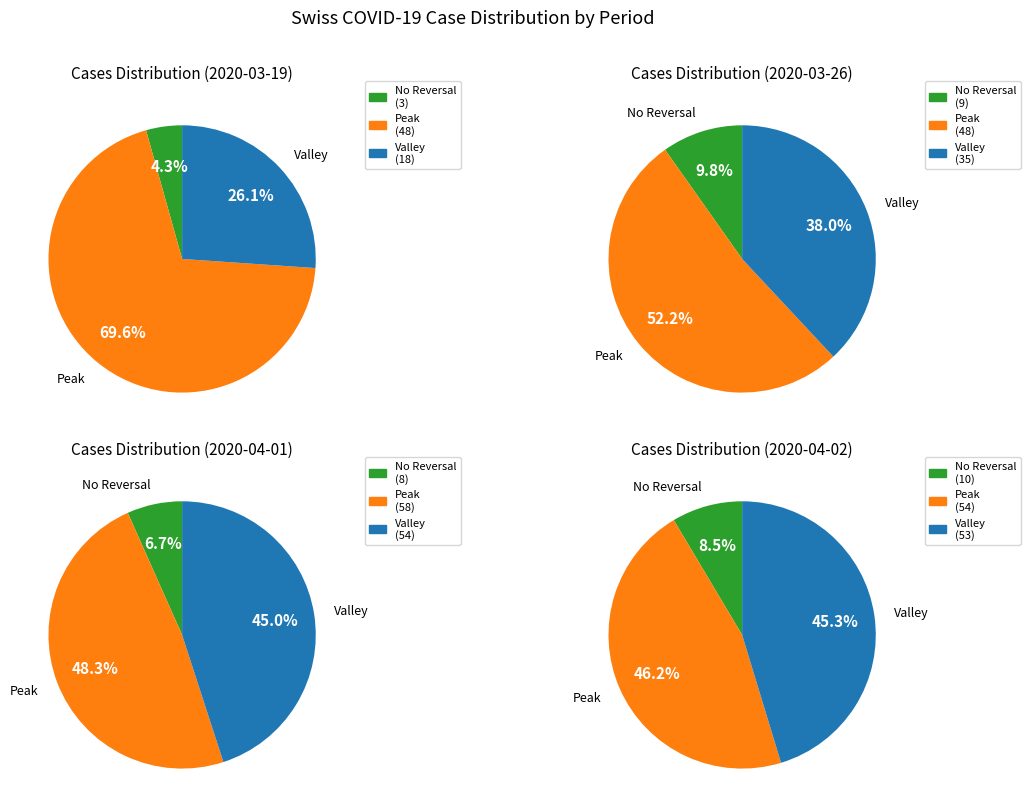

Which has a higher value, 12 or 3?

12